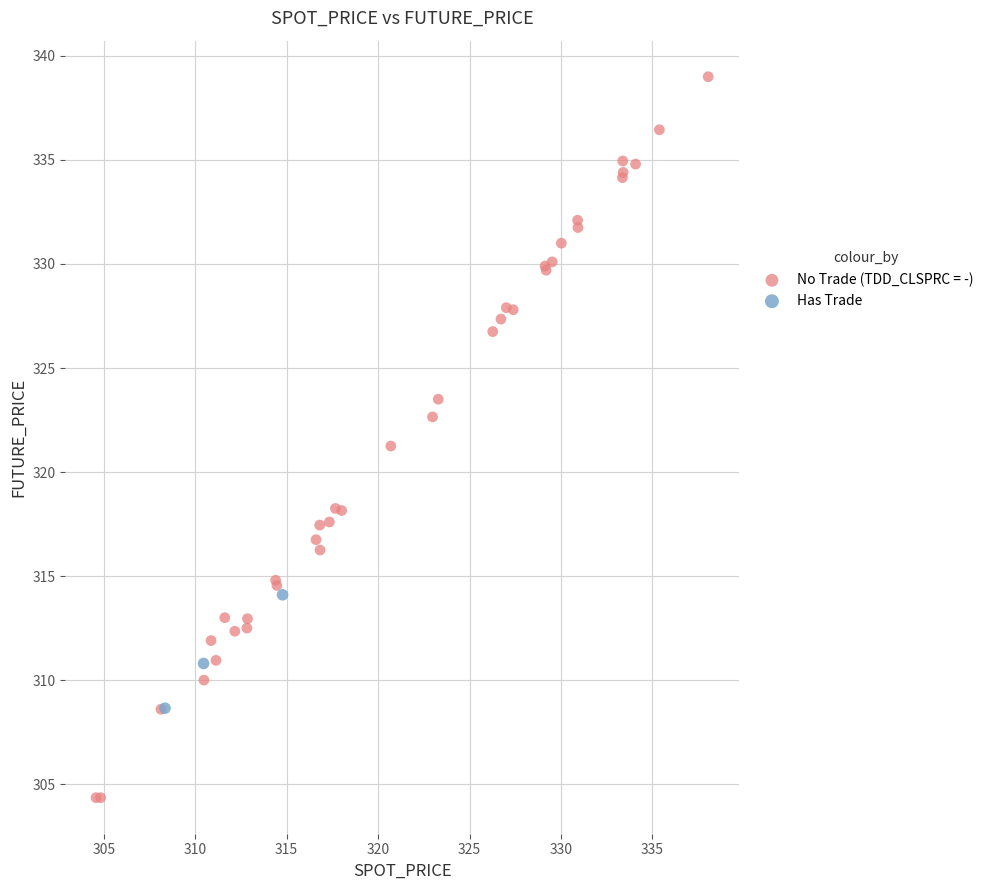

Which series has the widest spread of Y values?

No Trade (TDD_CLSPRC = -)